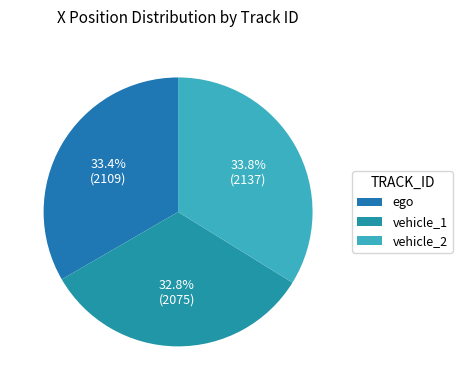

How many slices are in this pie chart?

3